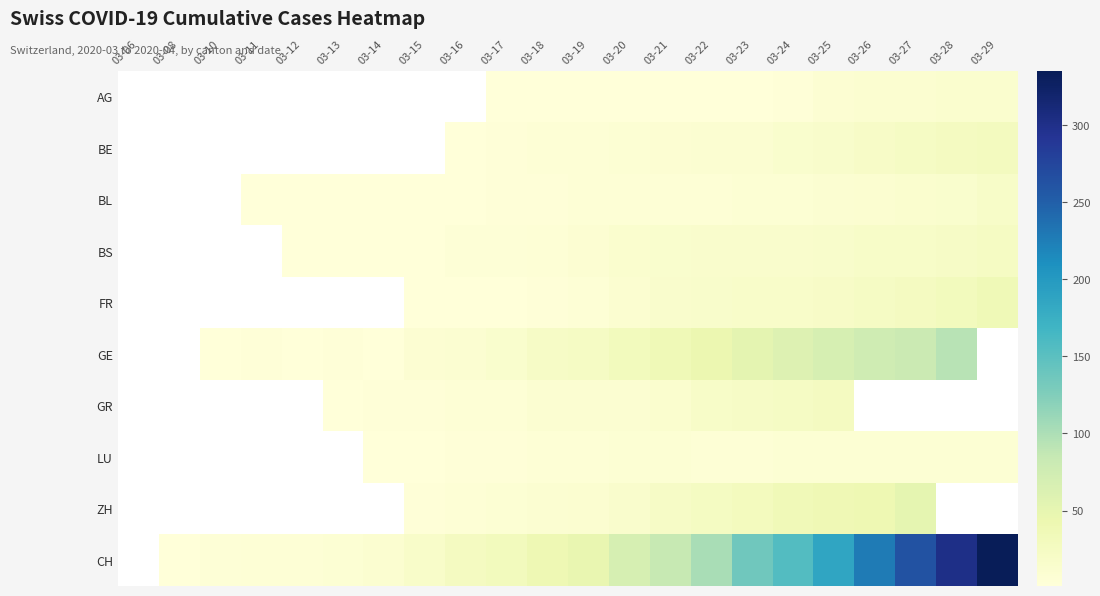

What is the spread (max minus min) of values at 03-25?

180.0